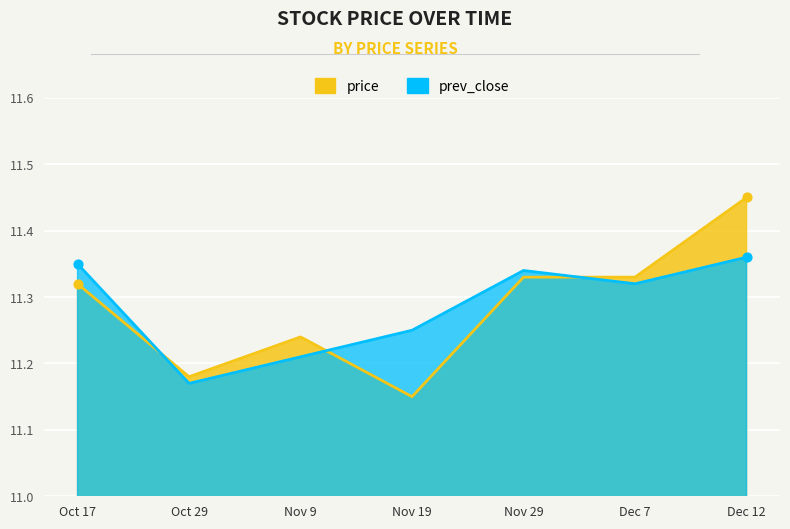

What is the total value across all series at Oct 17?

22.7